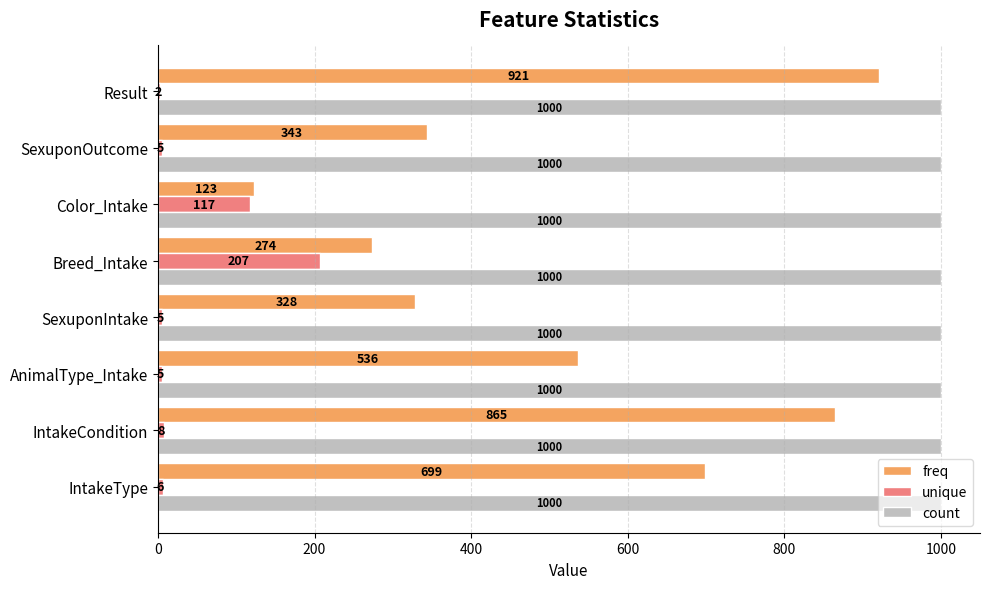

At which label does freq reach its peak?

Result